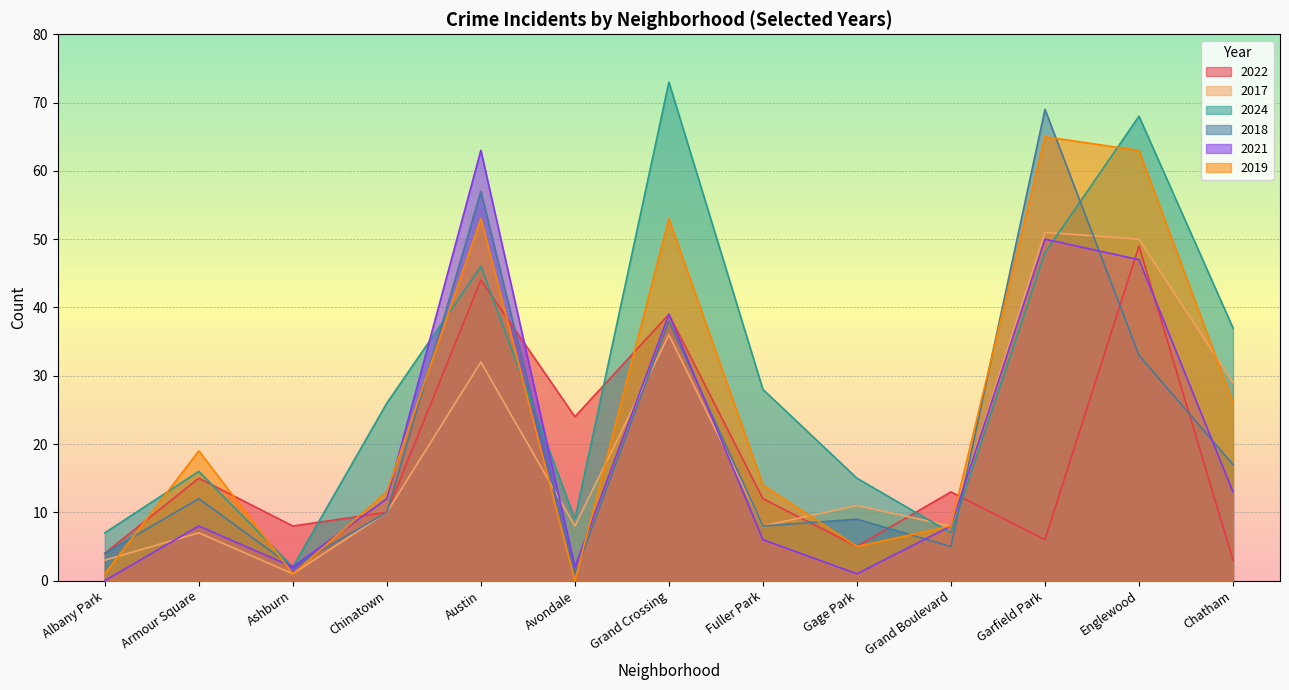

Count the number of categories in the chart.

13